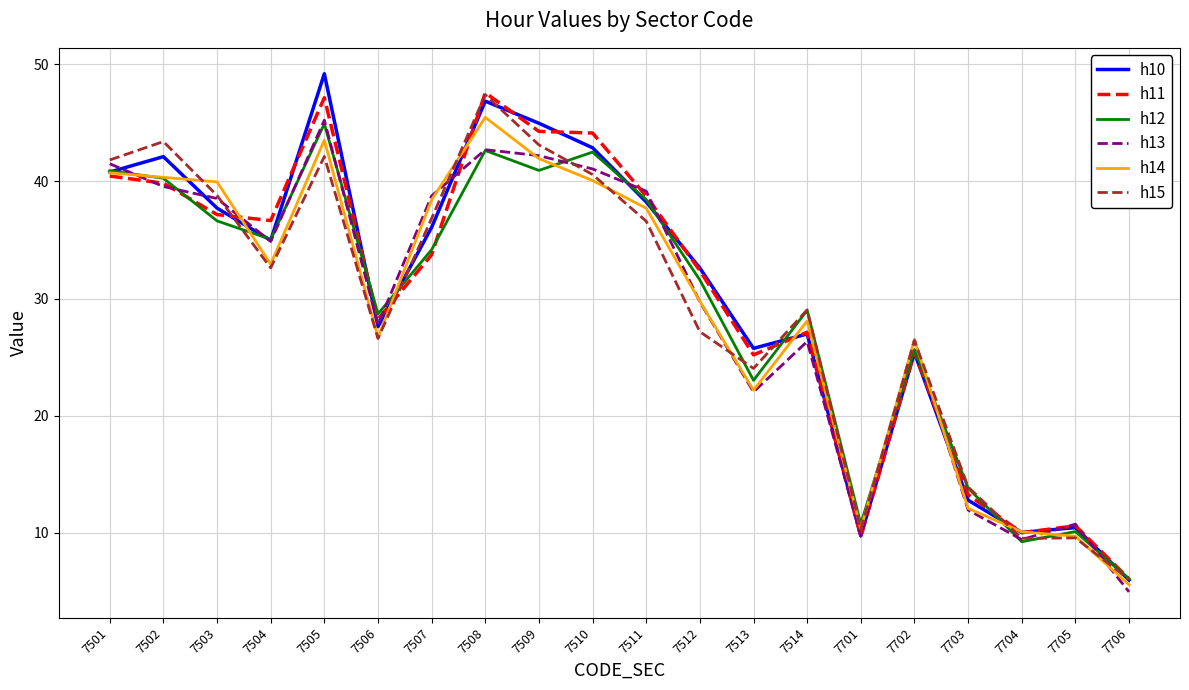

Is the value of h12 at 7510 greater than the value of h13 at 7702?

Yes